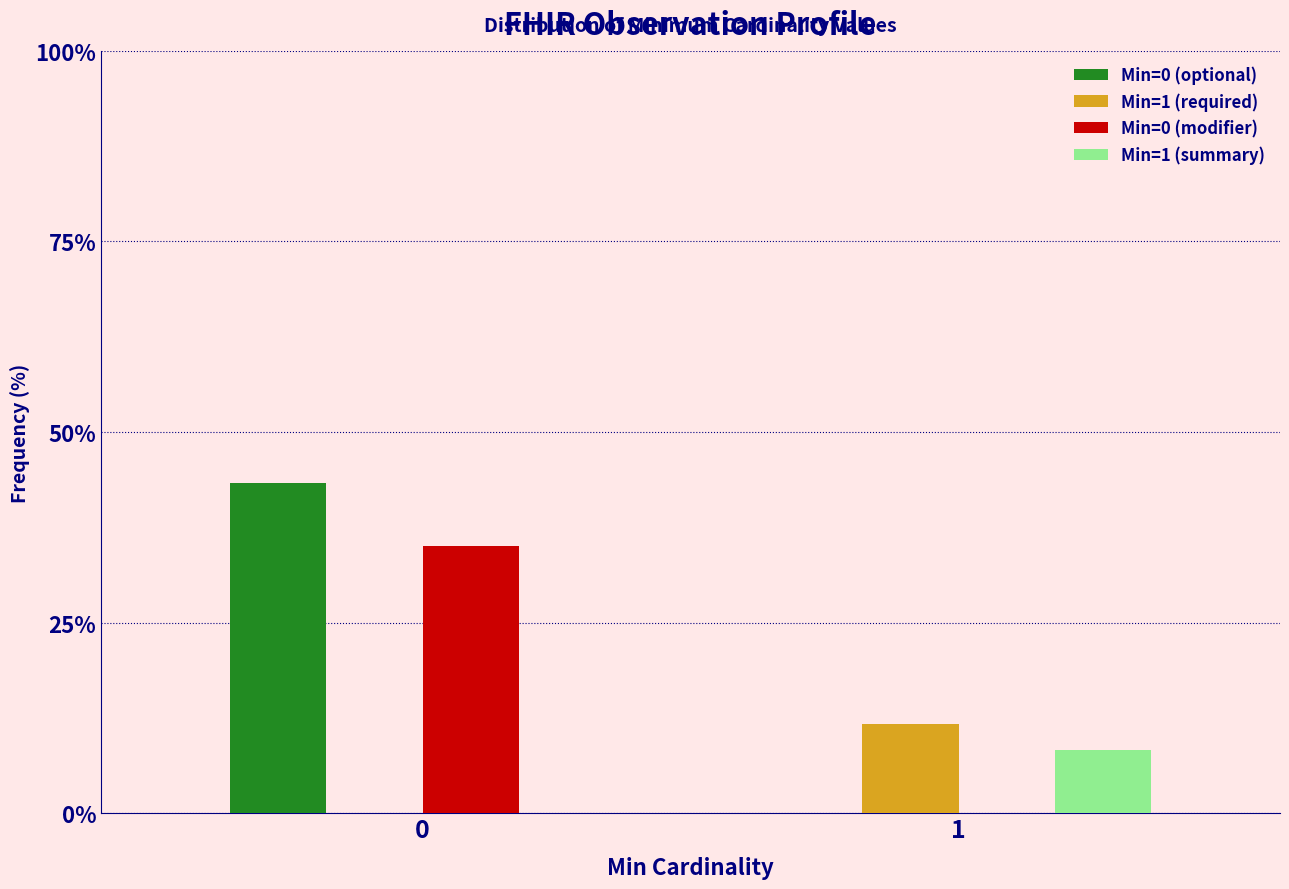

Reading left to right, transcribe all the data shown in this chart.

Min=0 (optional): 0=43.3	1=0.0
Min=1 (required): 0=0.0	1=11.7
Min=0 (modifier): 0=35.0	1=0.0
Min=1 (summary): 0=0.0	1=8.3